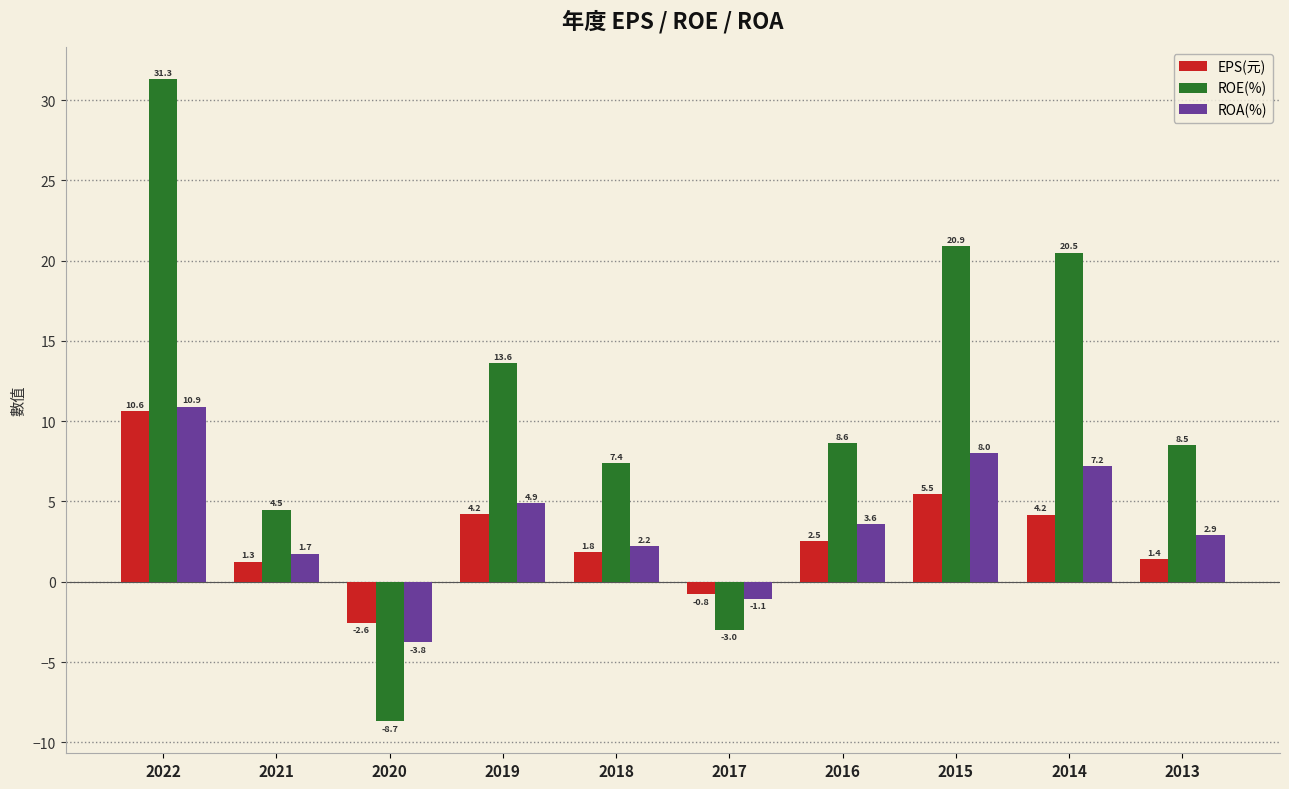

At which category is the sum across all series the highest?

2022